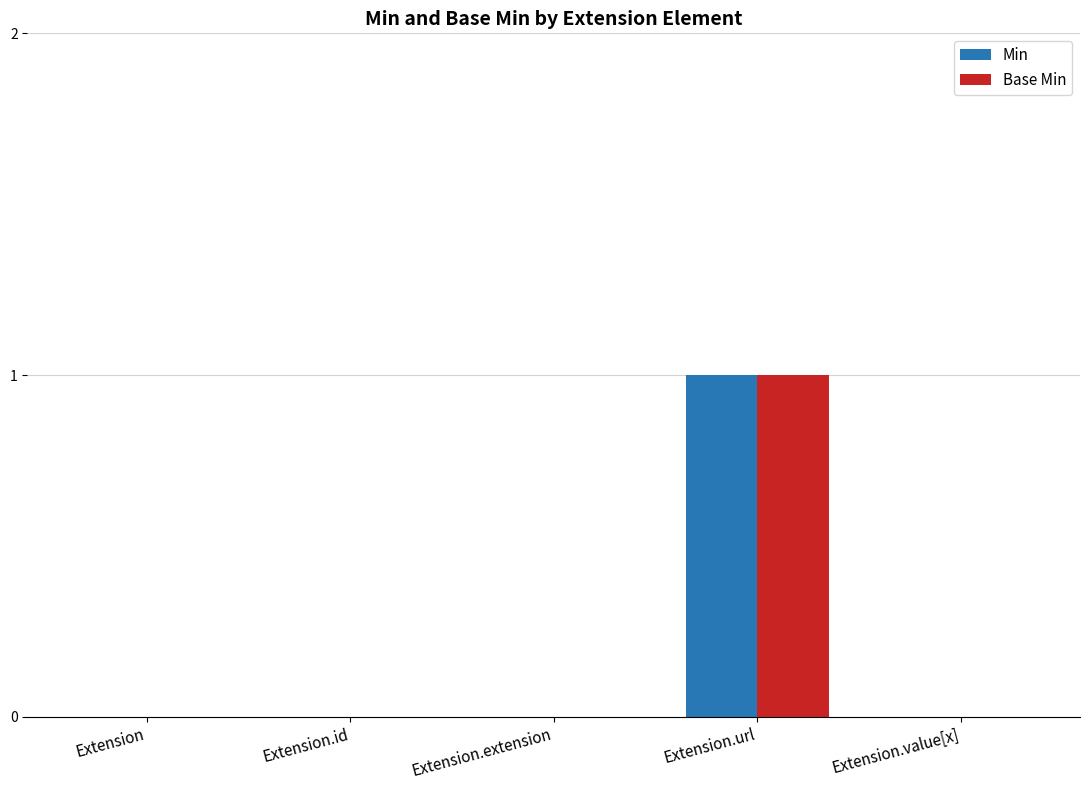

At which category does the chart reach its peak across all series?

Extension.url